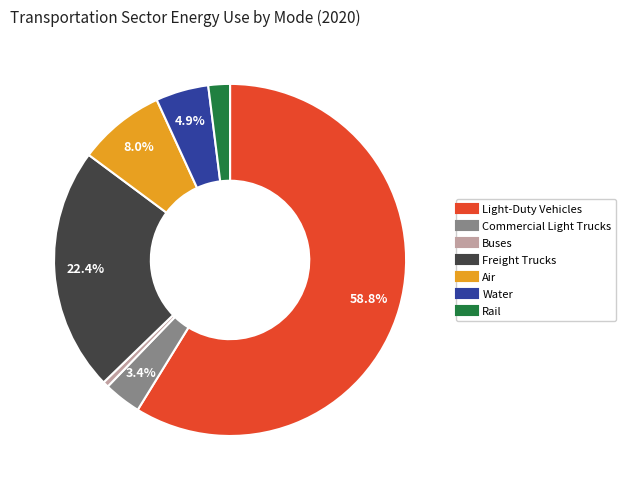

Count the number of slices in the pie.

7